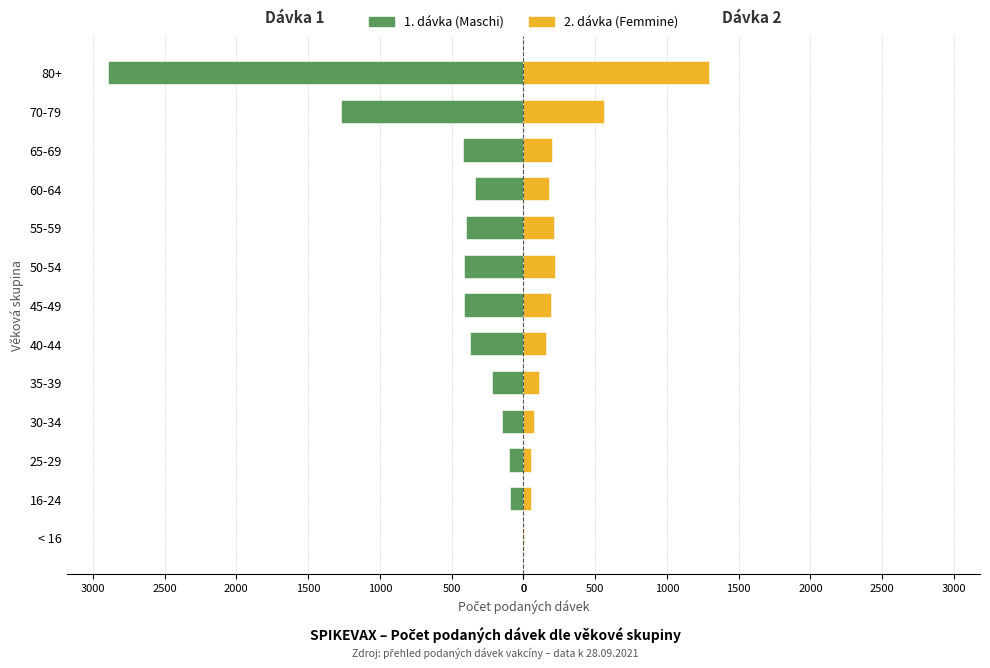

List the series in order of their overall mean, lowest first.

Maschi (1. dávka), Femmine (2. dávka)